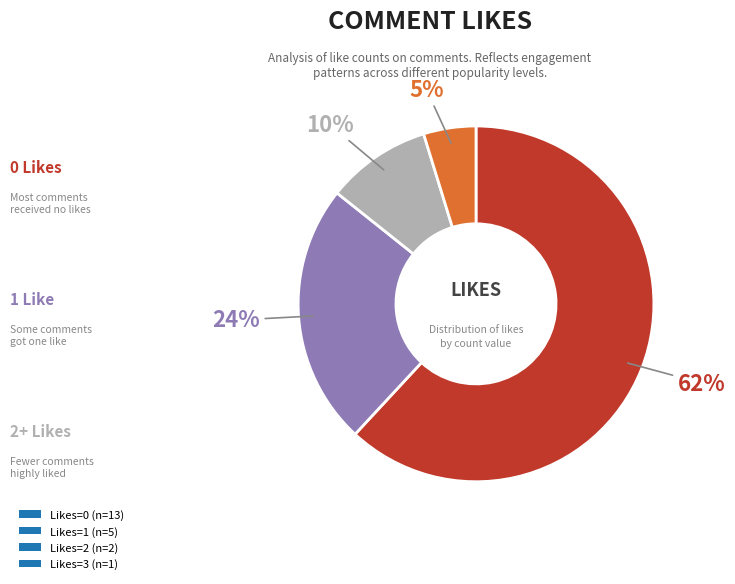

Is there a majority slice in this chart?

Yes